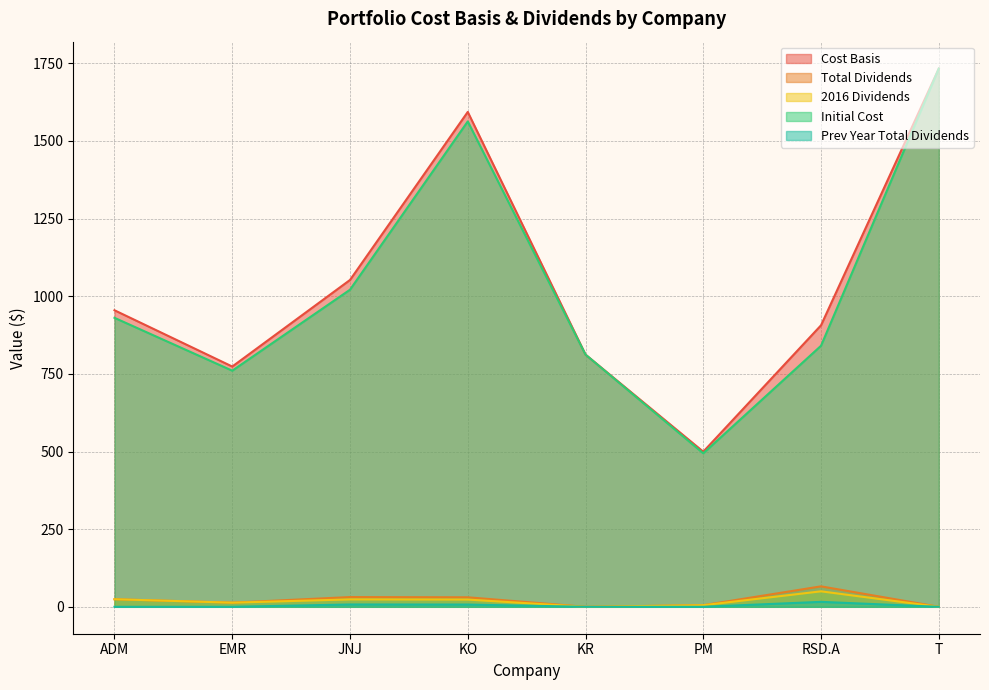

Which series changed the most between JNJ and T?

Initial Cost